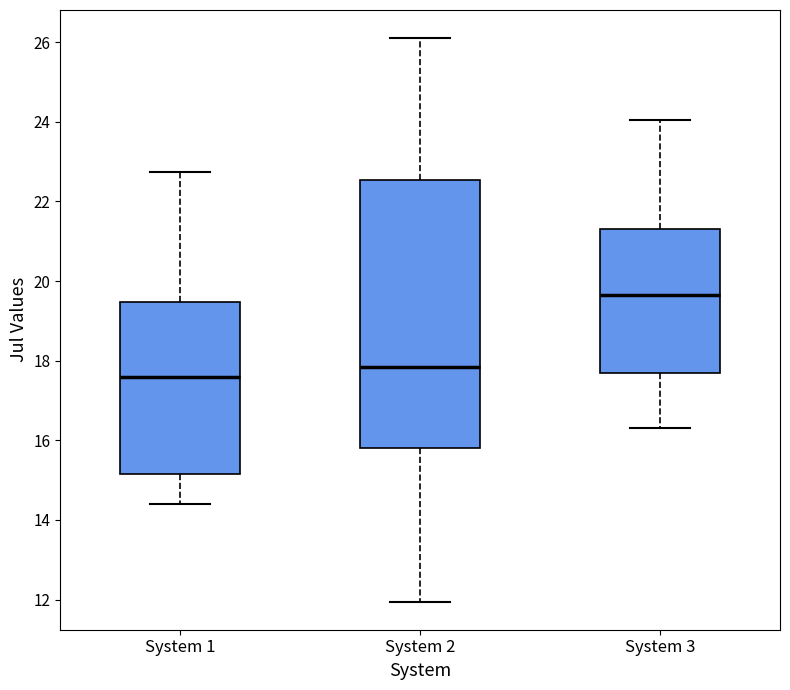

Comparing the boxes themselves (not the whiskers), which one is the tallest?

System 2